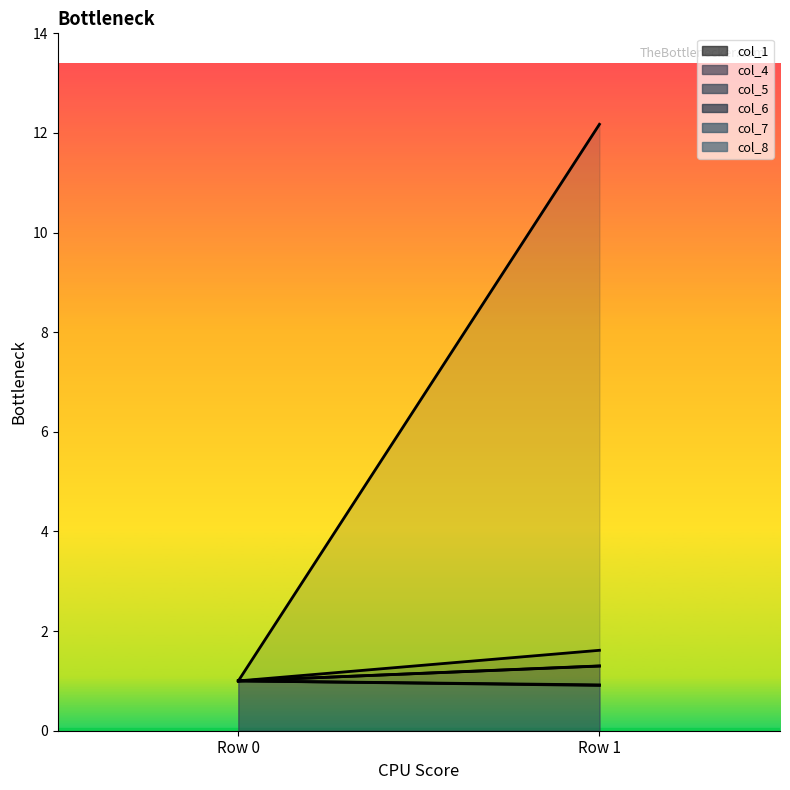

How many values in the col_4 line series exceed 1?

1